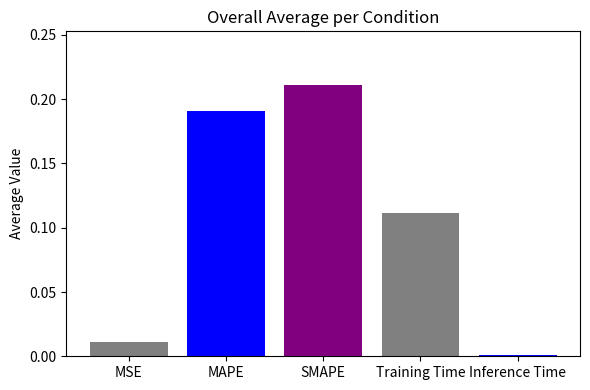

What is the label of the 3rd bar from the left?

SMAPE